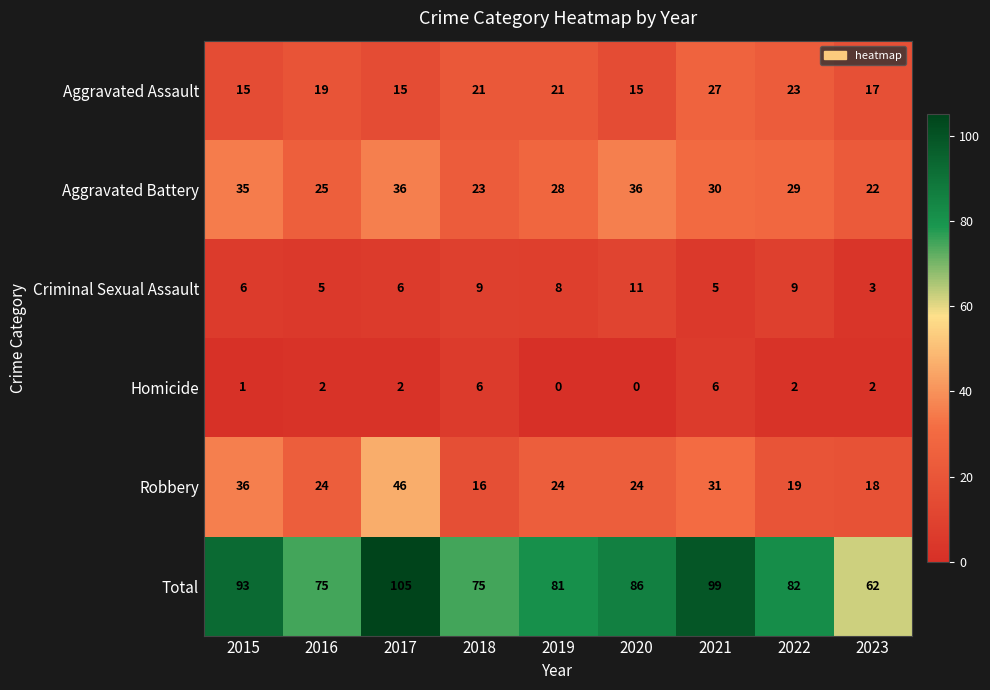

At which label does Total reach its peak?

2017